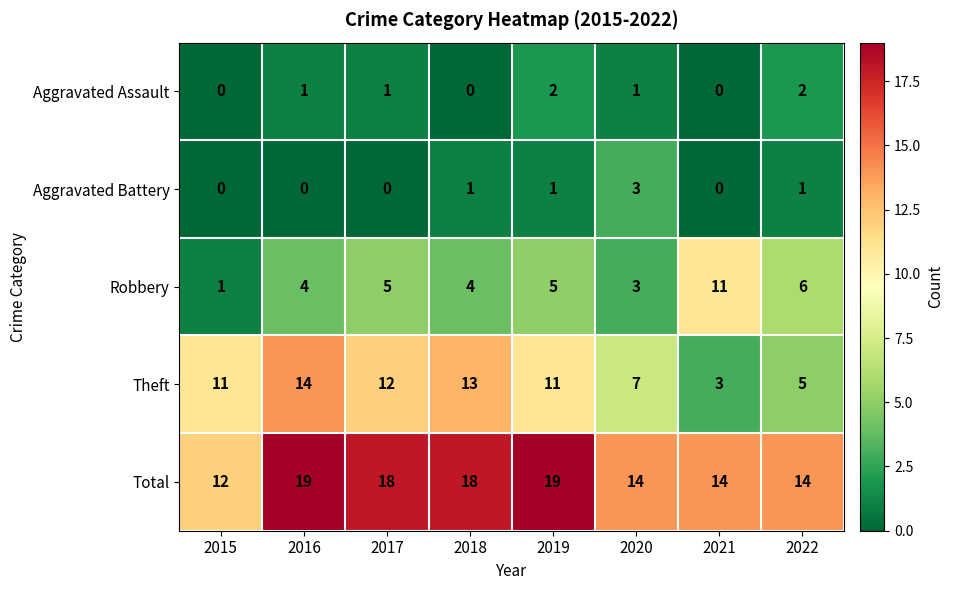

Which series has the largest total across all categories?

Total